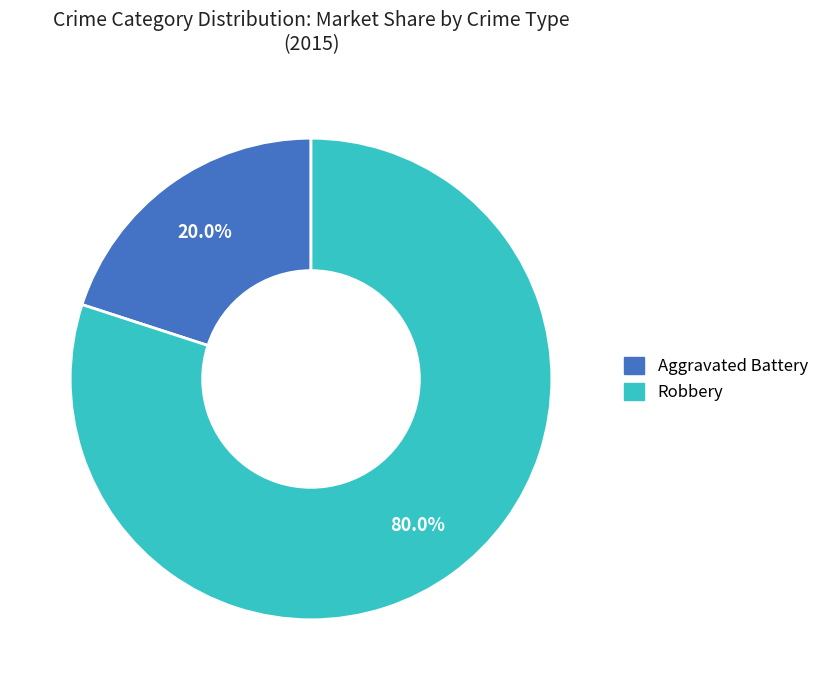

What percentage is NOT represented by Robbery?

20.0%